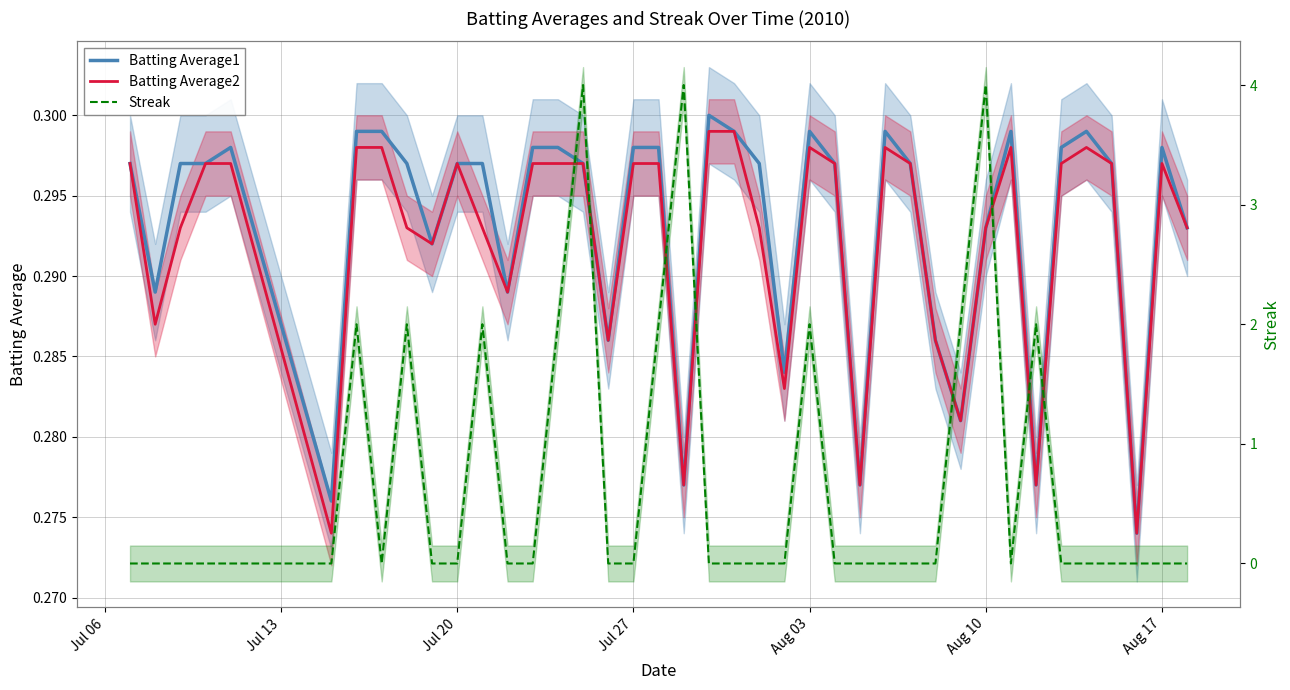

Which label corresponds to the smallest value in the chart?

Jul 06